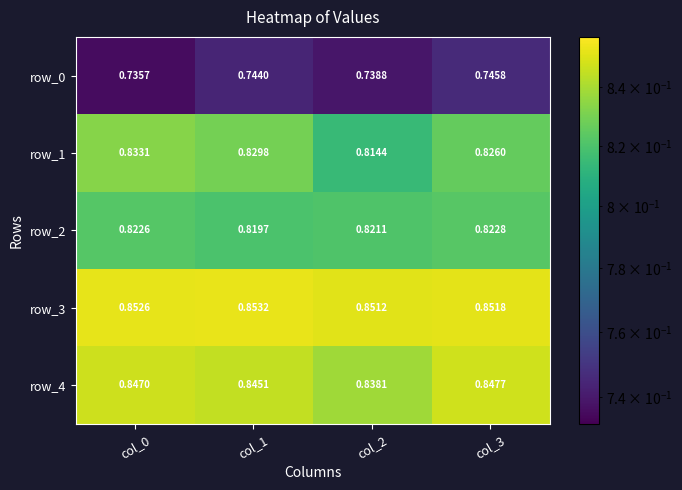

What is the sum of all row_1 values?

3.3